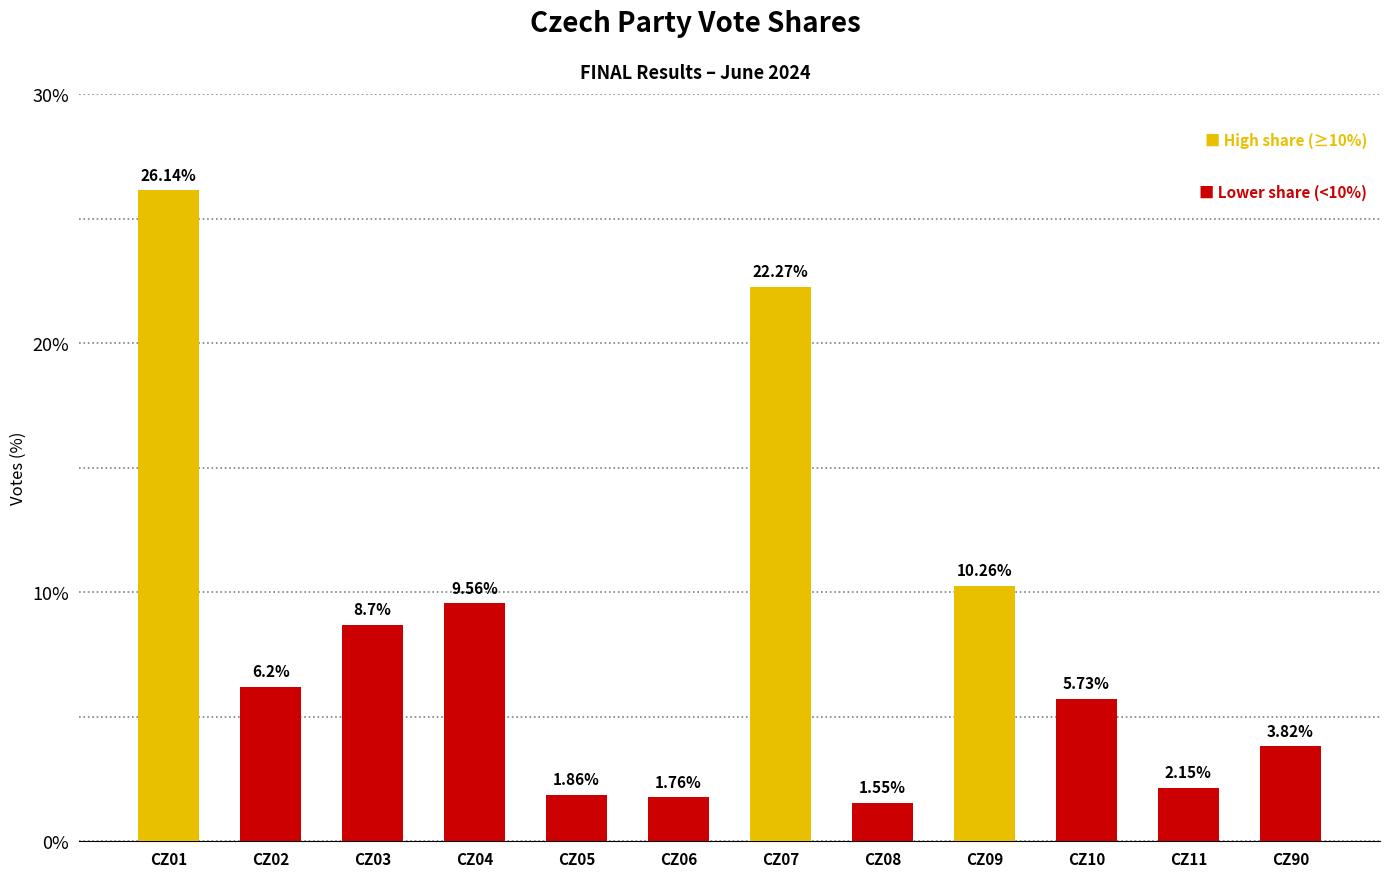

What is the change in value from CZ09 to CZ10?

-4.5